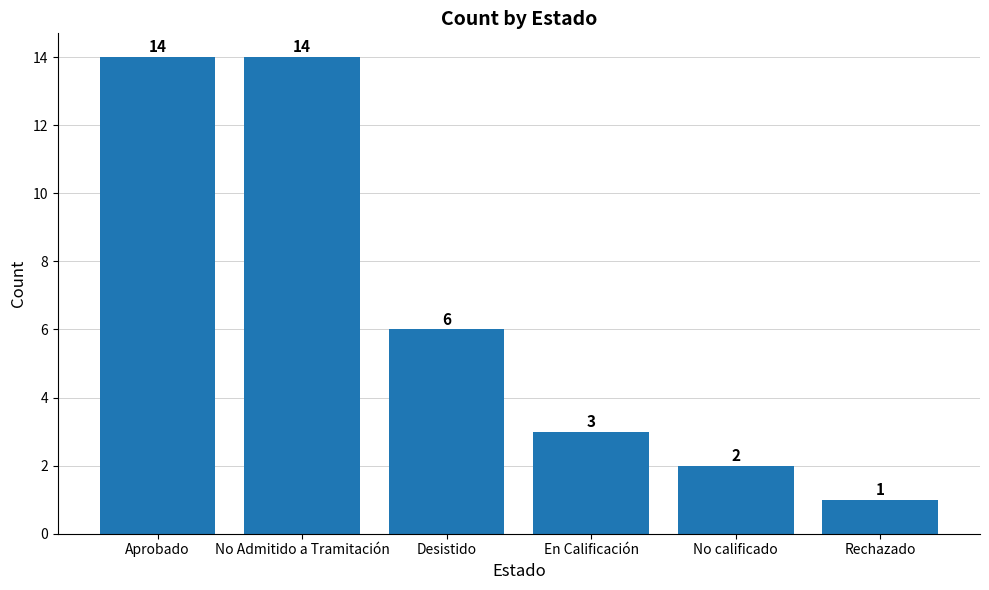

Which has a higher value, Rechazado or Desistido?

Desistido